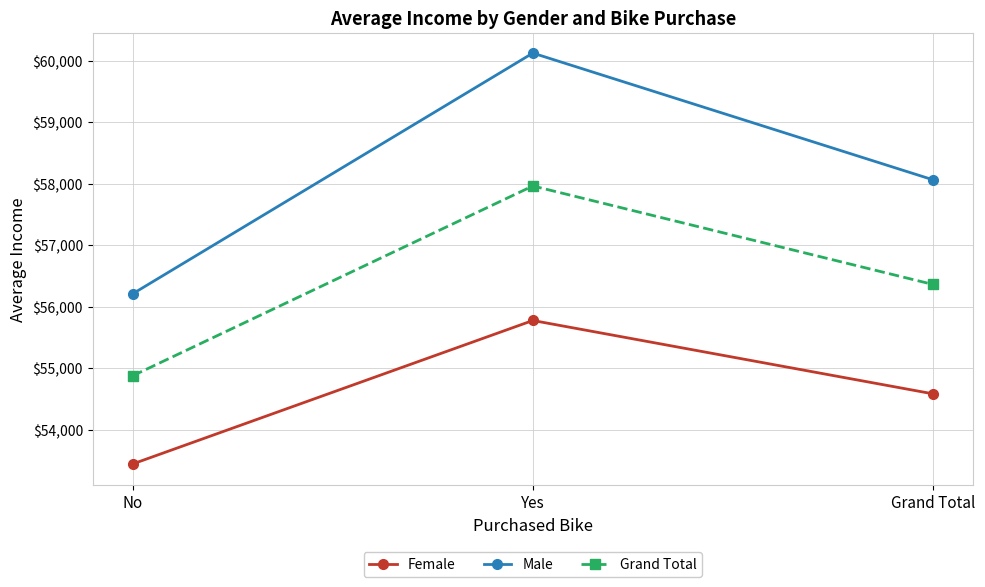

How many lines are shown in the chart?

3